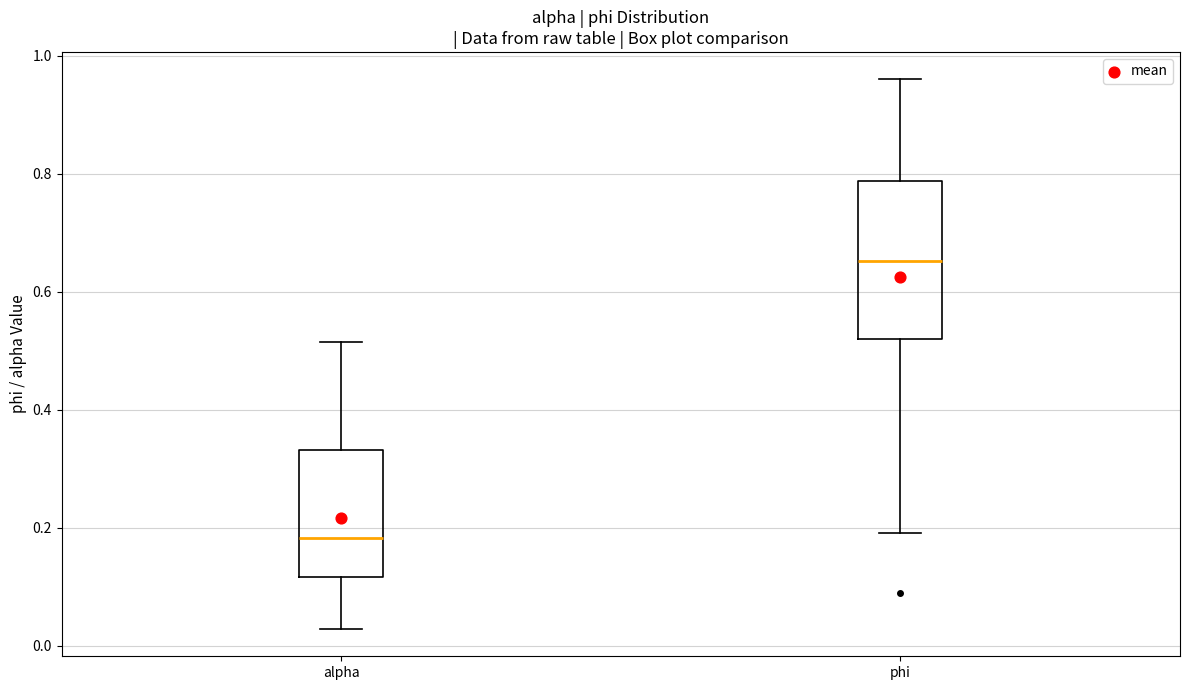

Reading left to right, read every box against the y-axis: the position of its median line, the range the box covers, and the ends of its whiskers. The values are not printed on the chart, so give them approximately, as read against the axis.

alpha: median 0.18, box 0.12 to 0.34, whiskers 0.02 to 0.52
phi: median 0.66, box 0.52 to 0.78, whiskers 0.20 to 0.96